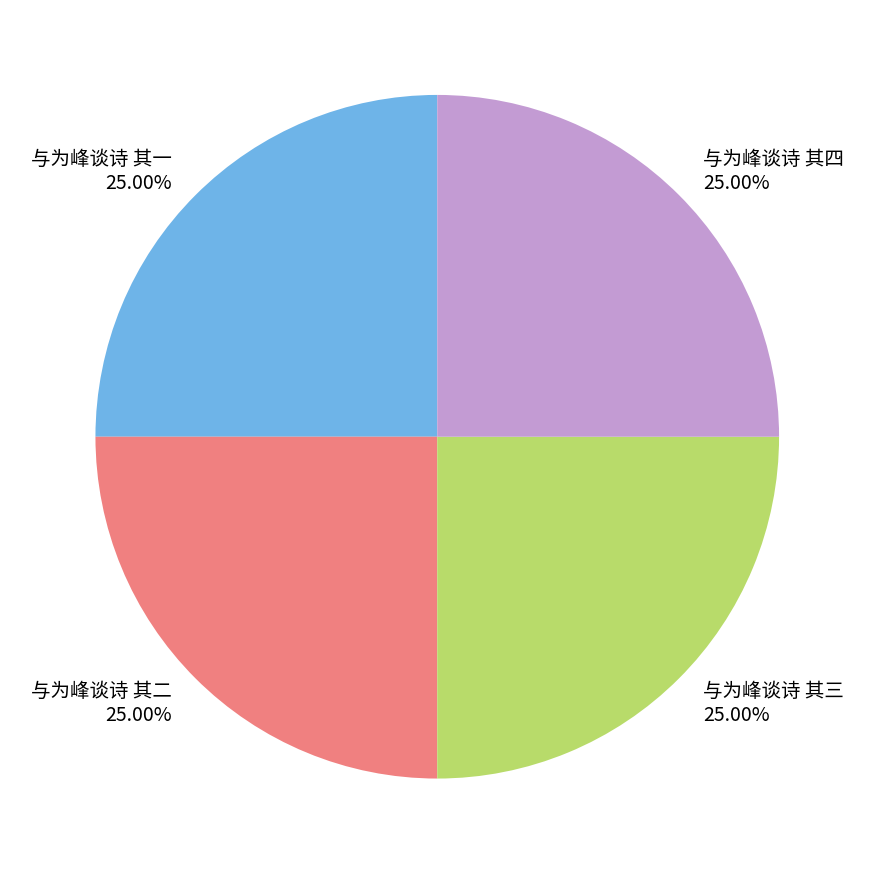

What is the ratio of the value at 与为峰谈诗 其二 to the value at 与为峰谈诗 其三?

1.0